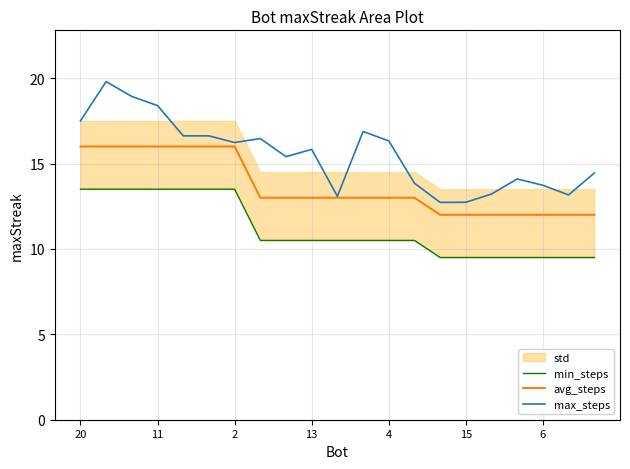

The avg_steps series shows 16.0 at 11. True or false?

True